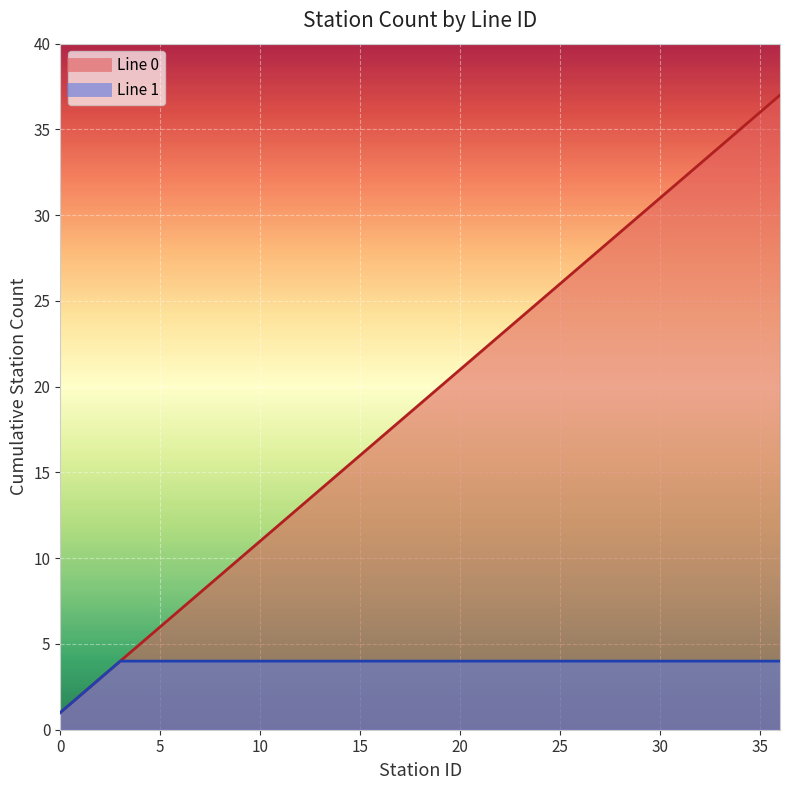

What is the minimum value shown in the chart?

1